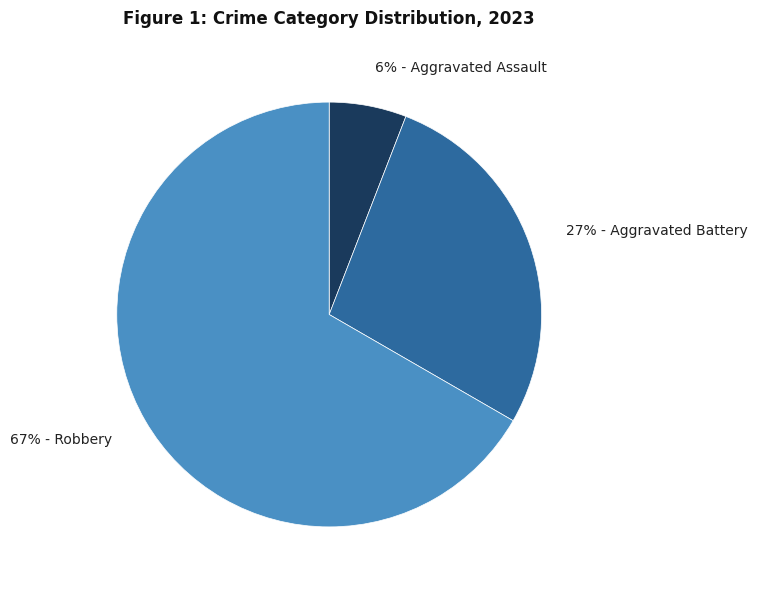

To the nearest percent, what percentage of the pie is 67% - Robbery?

67%